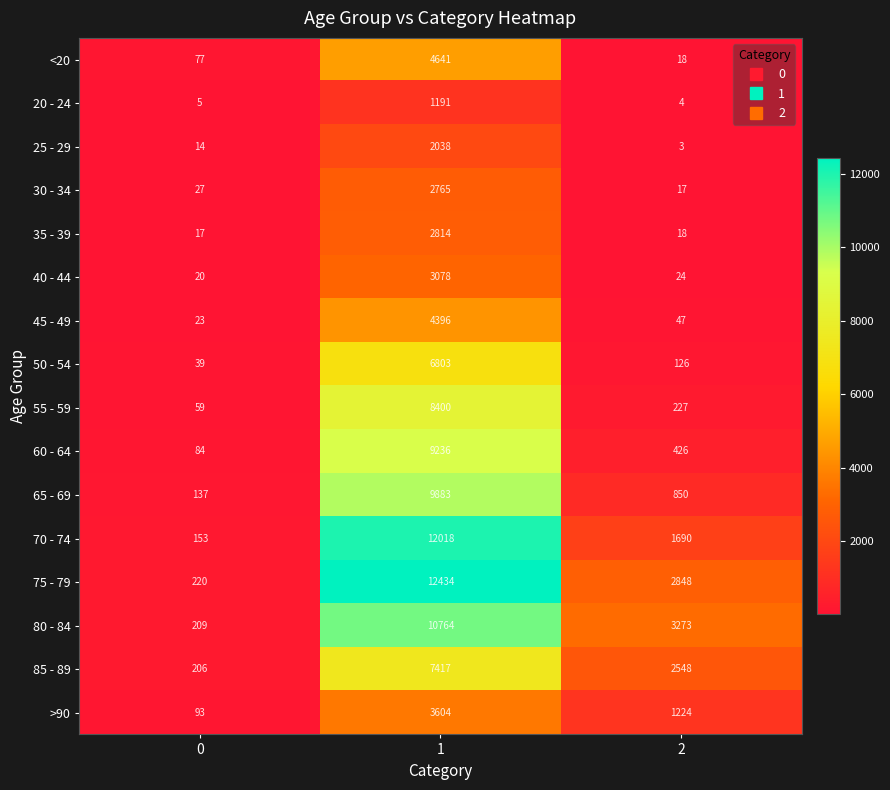

What is the smallest value displayed?

3